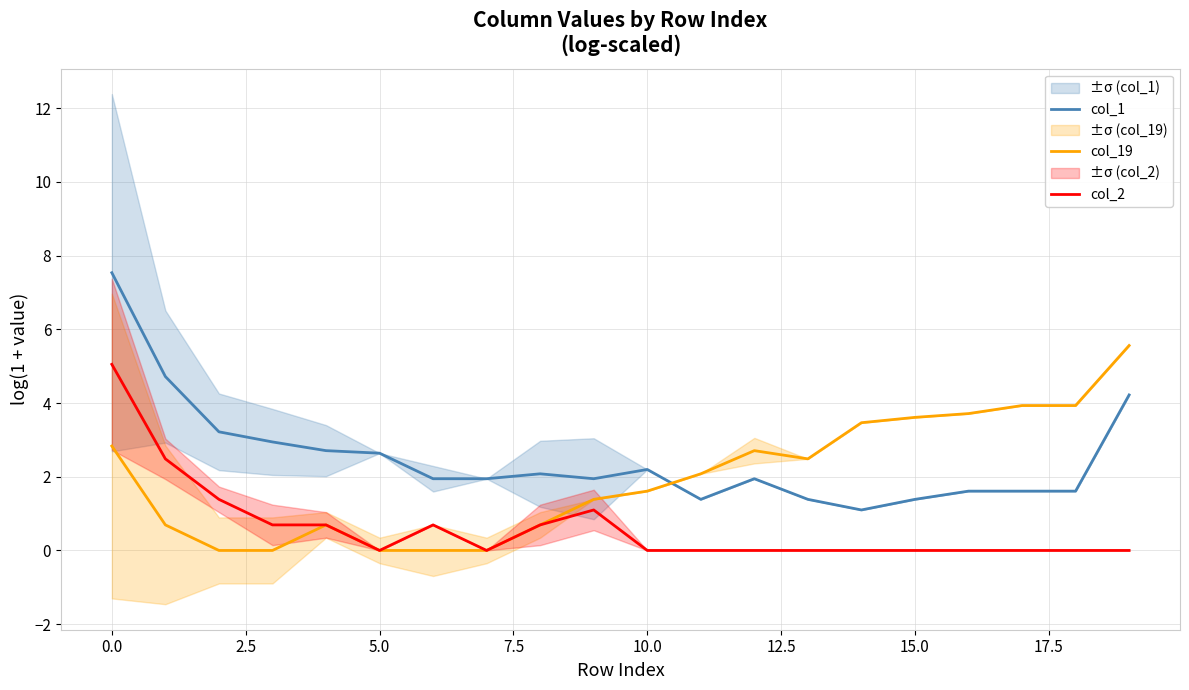

At which label is col_19 closest to 2?

11